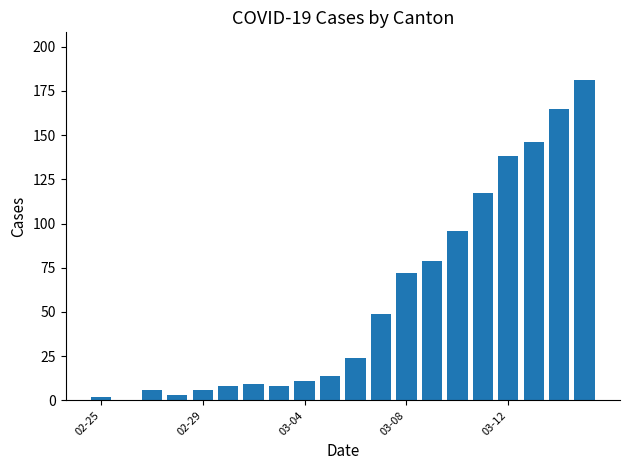

Are the bars horizontal?

No